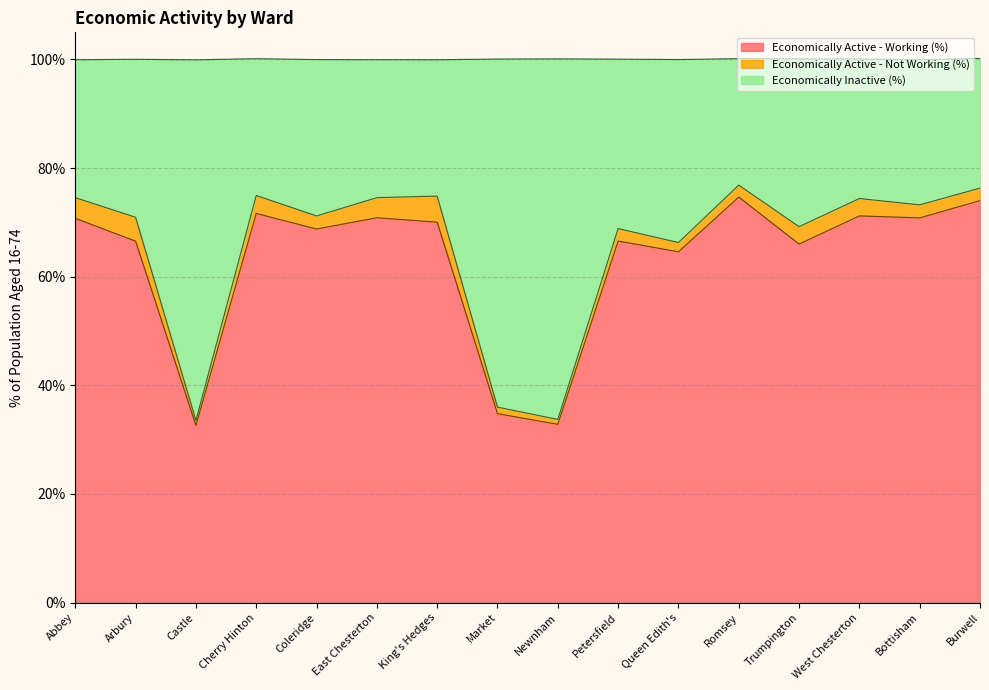

Is it true that Economically Active - Working (%) equals 24.7 at King's Hedges?

False